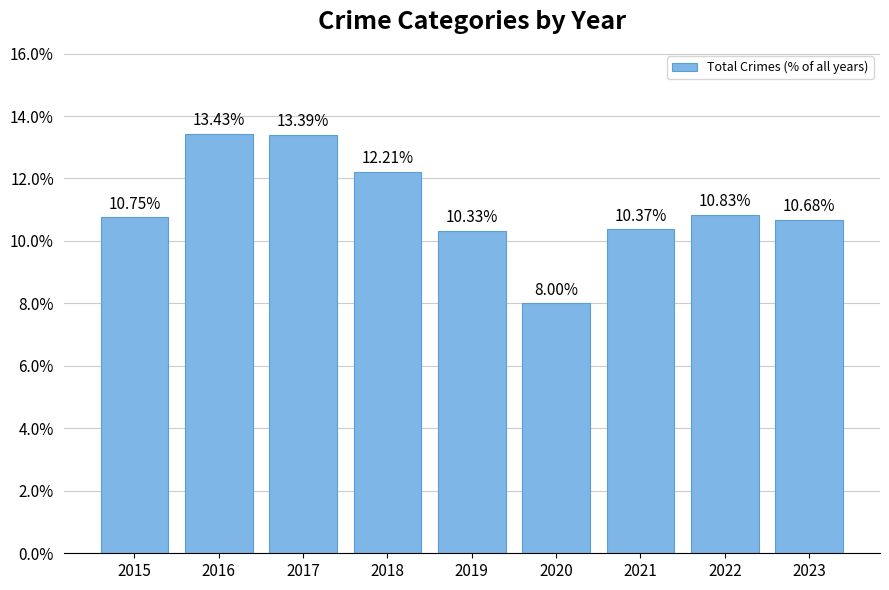

Are the bars grouped side by side (vs. stacked)?

No